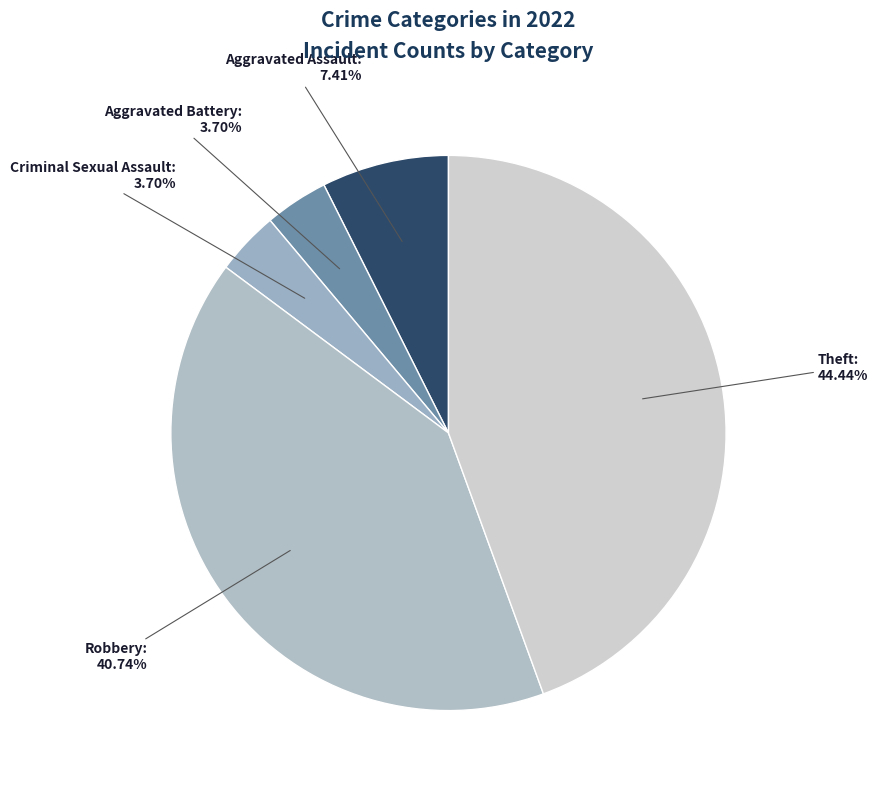

What percentage is the Aggravated Battery slice, to the nearest percent?

4%